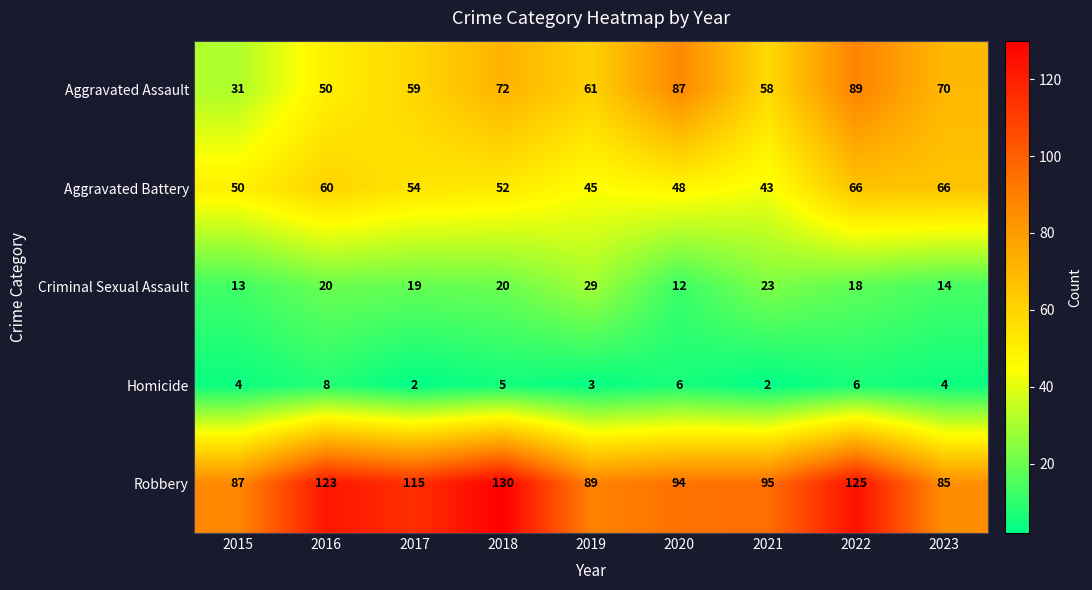

The Homicide series shows 6 at 2020. True or false?

True